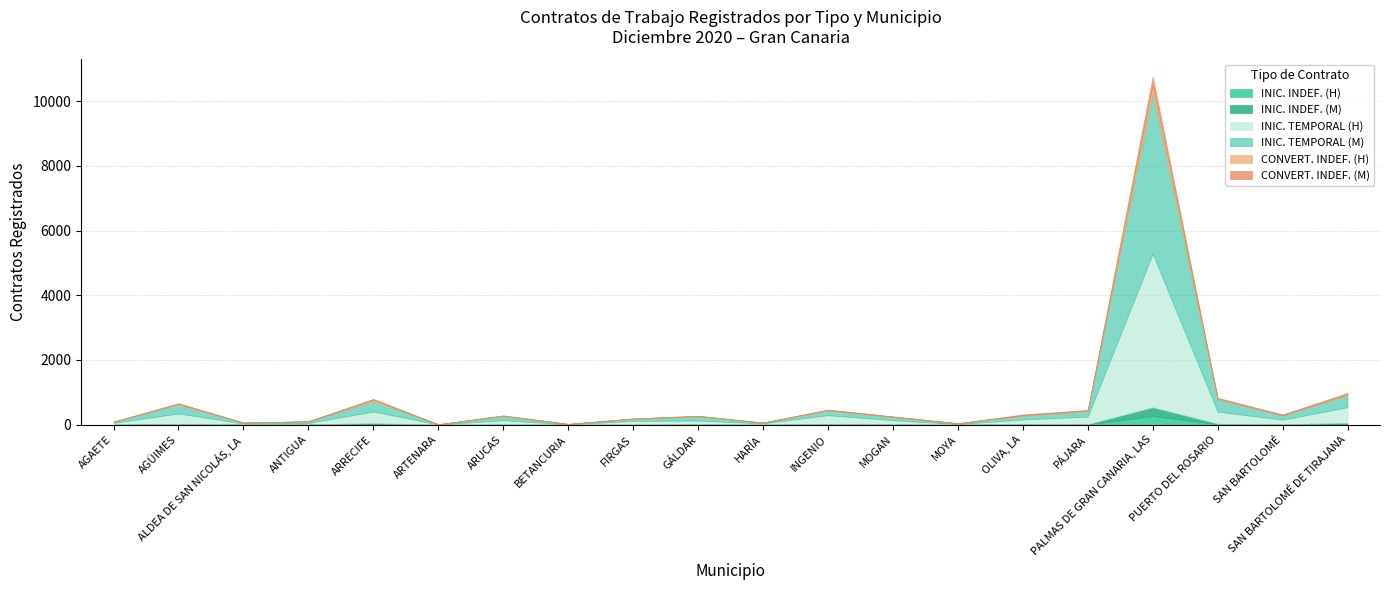

Is it true that CONVERT. INDEF. (H) equals 6 at MOGAN?

True